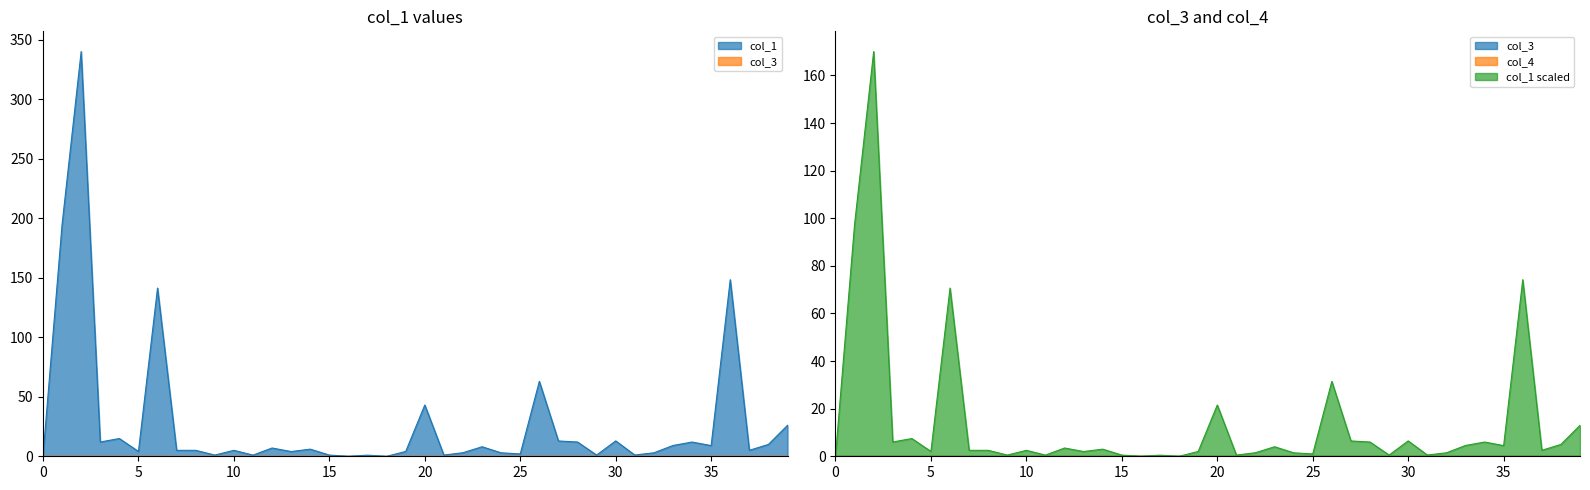

What is the spread (max minus min) of values at 19?

4.0